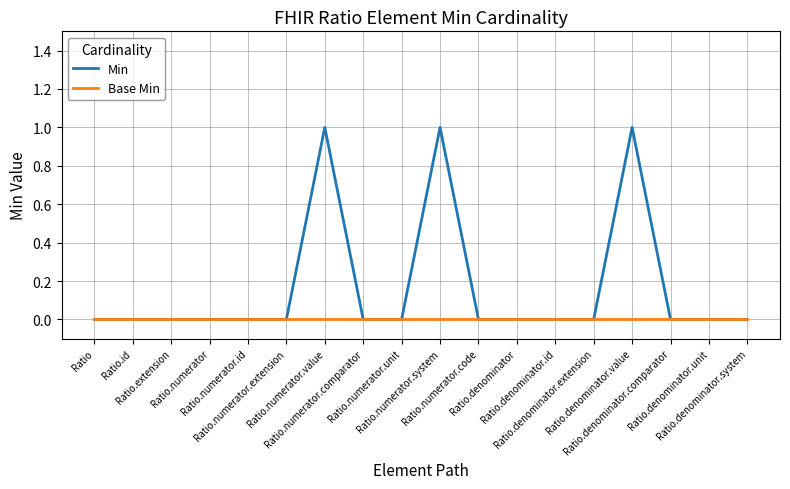

Which series has the largest range (max minus min)?

Min